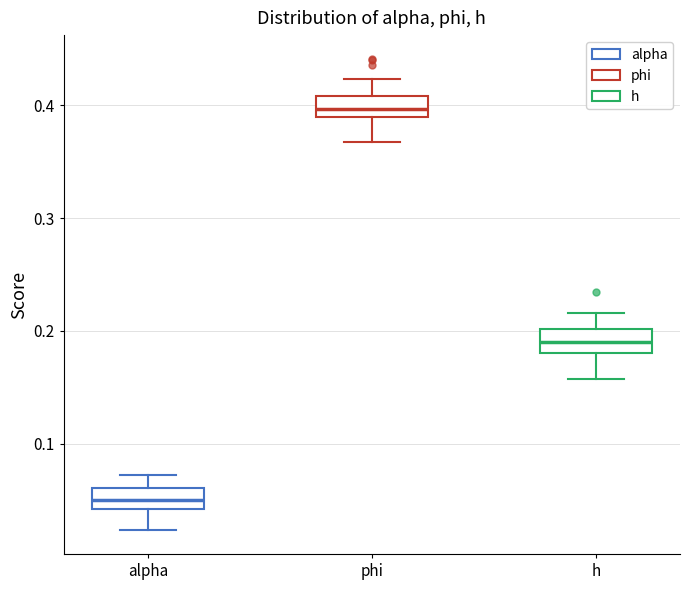

Reading left to right, transcribe this box plot: for each box, give where its median line is, the range the box spans, and where its two whiskers end, as read against the y-axis. The values are not printed on the chart, so give them approximately, as read against the axis.

alpha: median 0.05, box 0.04 to 0.06, whiskers 0.02 to 0.07
phi: median 0.40, box 0.39 to 0.41, whiskers 0.37 to 0.42
h: median 0.19, box 0.18 to 0.20, whiskers 0.16 to 0.22